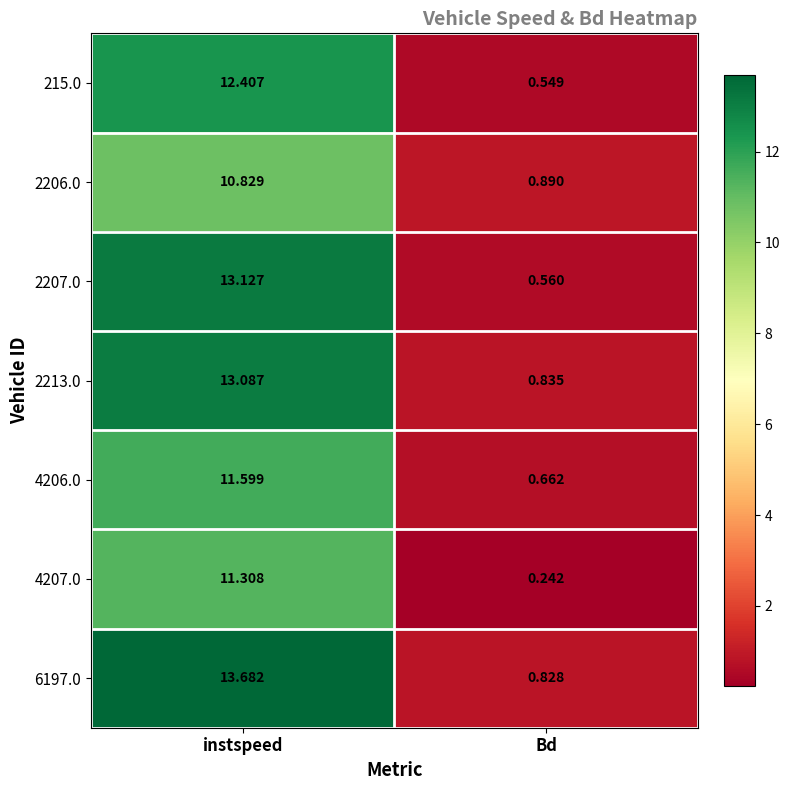

Which category has the lowest value across all series?

Bd